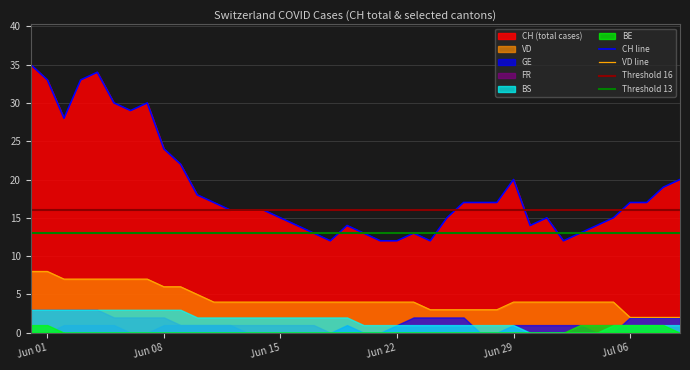

What is the value of the VD point at the 17th from the left?

4